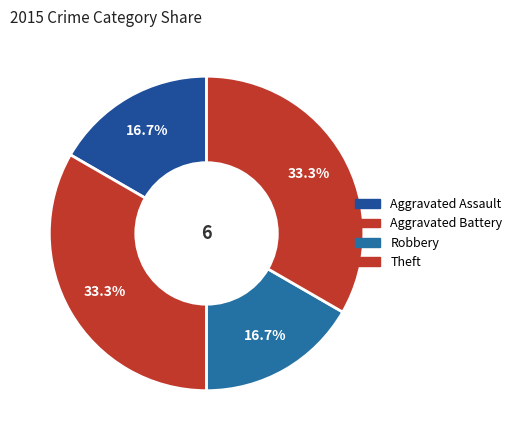

Is there a majority slice in this chart?

No